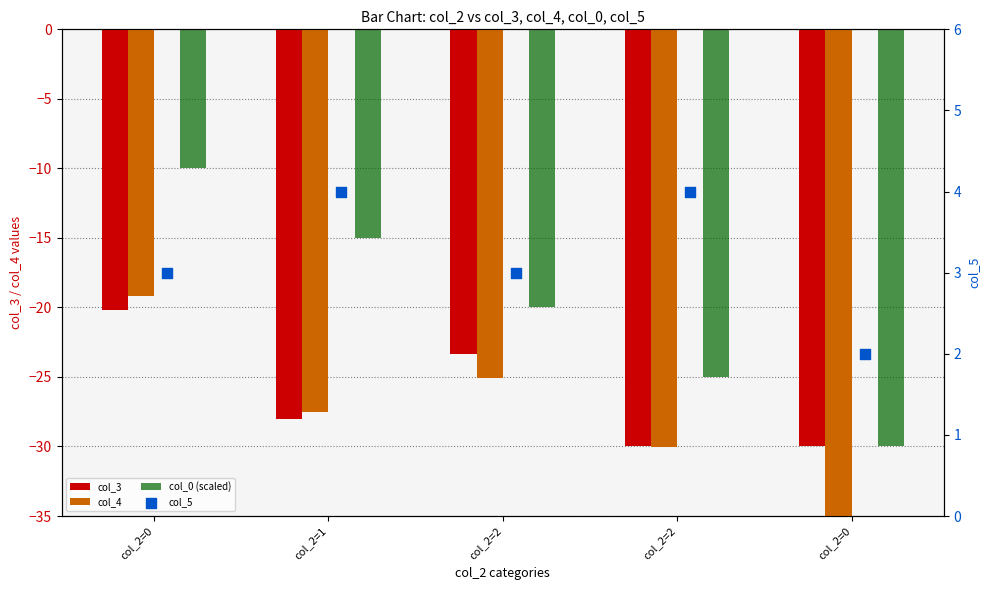

At how many categories does at least one series exceed -9?

5